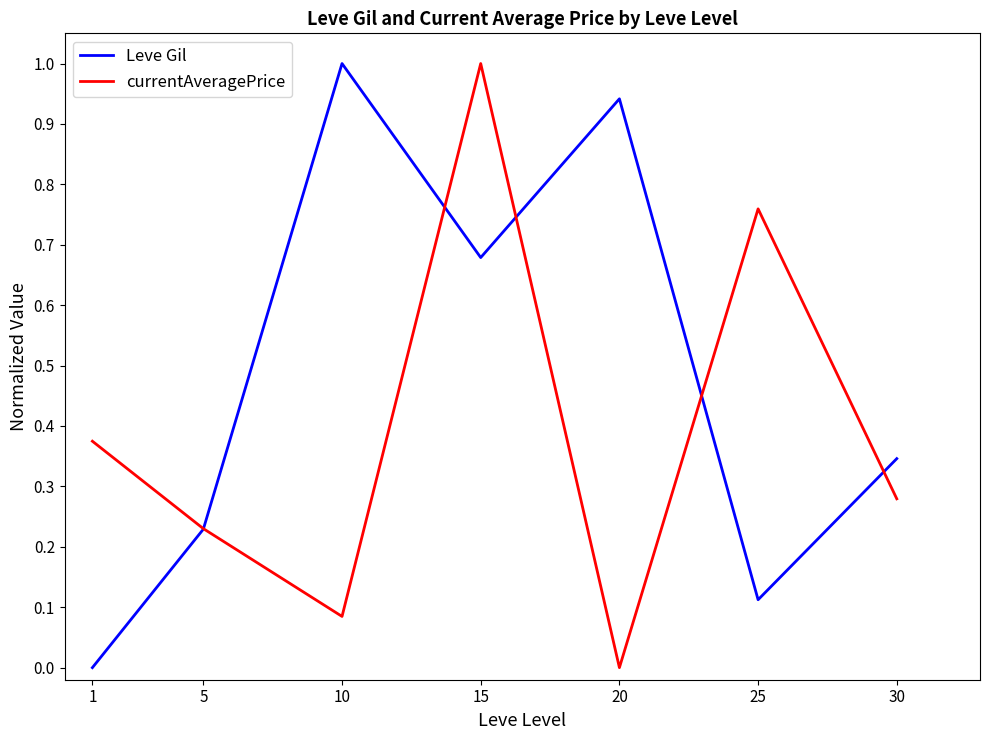

Is it true that Leve Gil equals 0.0 at 1?

True